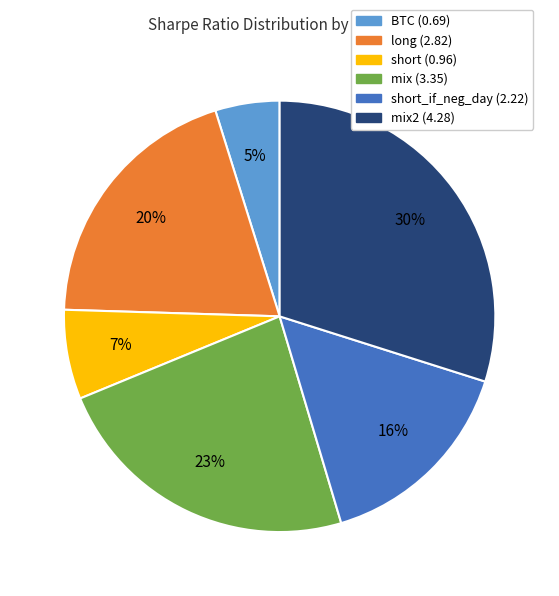

How many slices are in this pie chart?

6